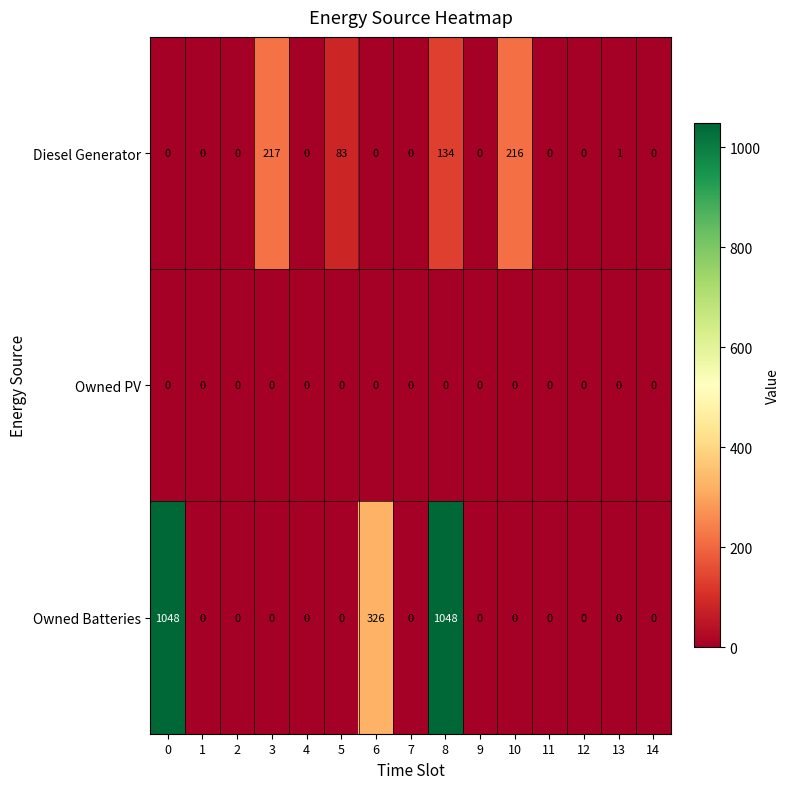

What is the difference between the highest and lowest values at 0?

1048